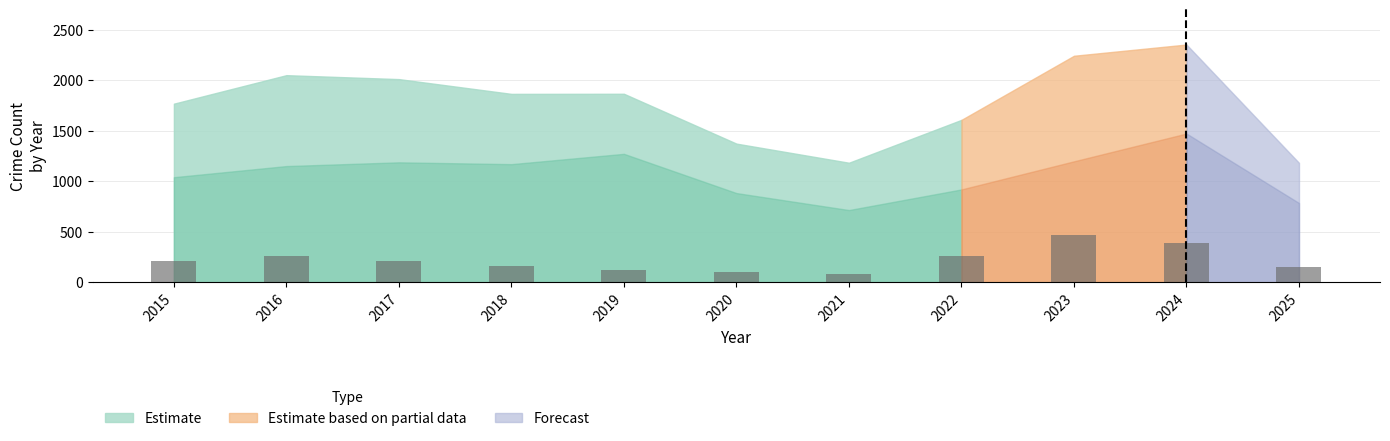

Approximately how many times larger is the value at 2016 compared to 2024?

0.7